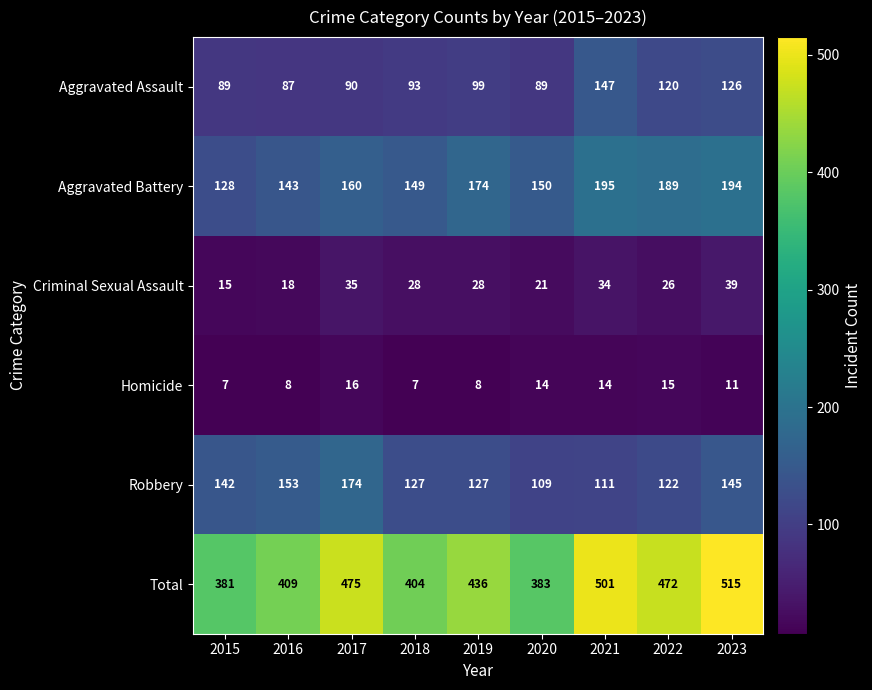

How many data points does each series have?

9